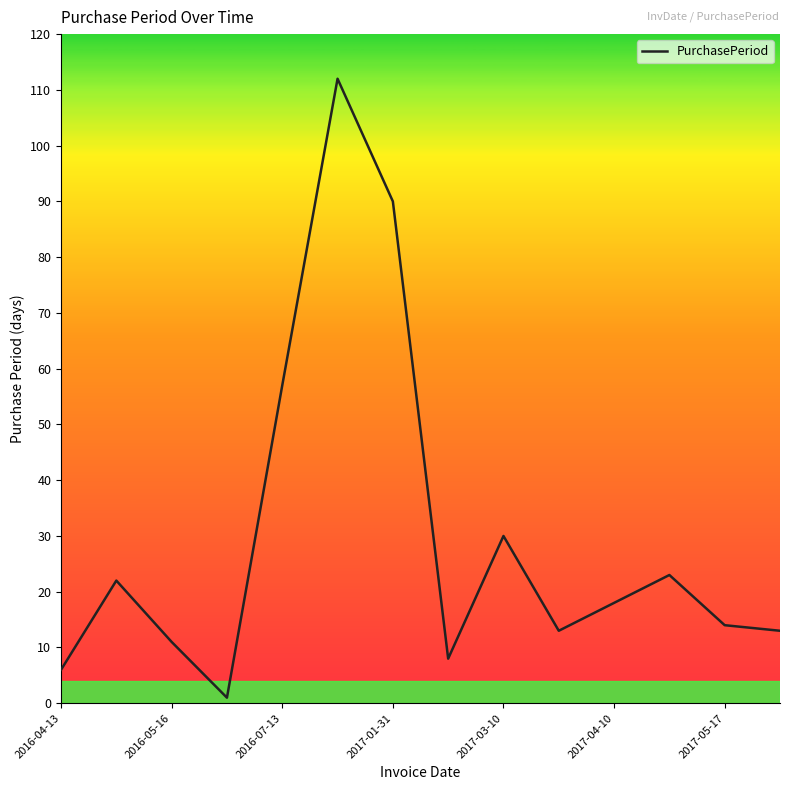

What is the greatest value displayed?

112